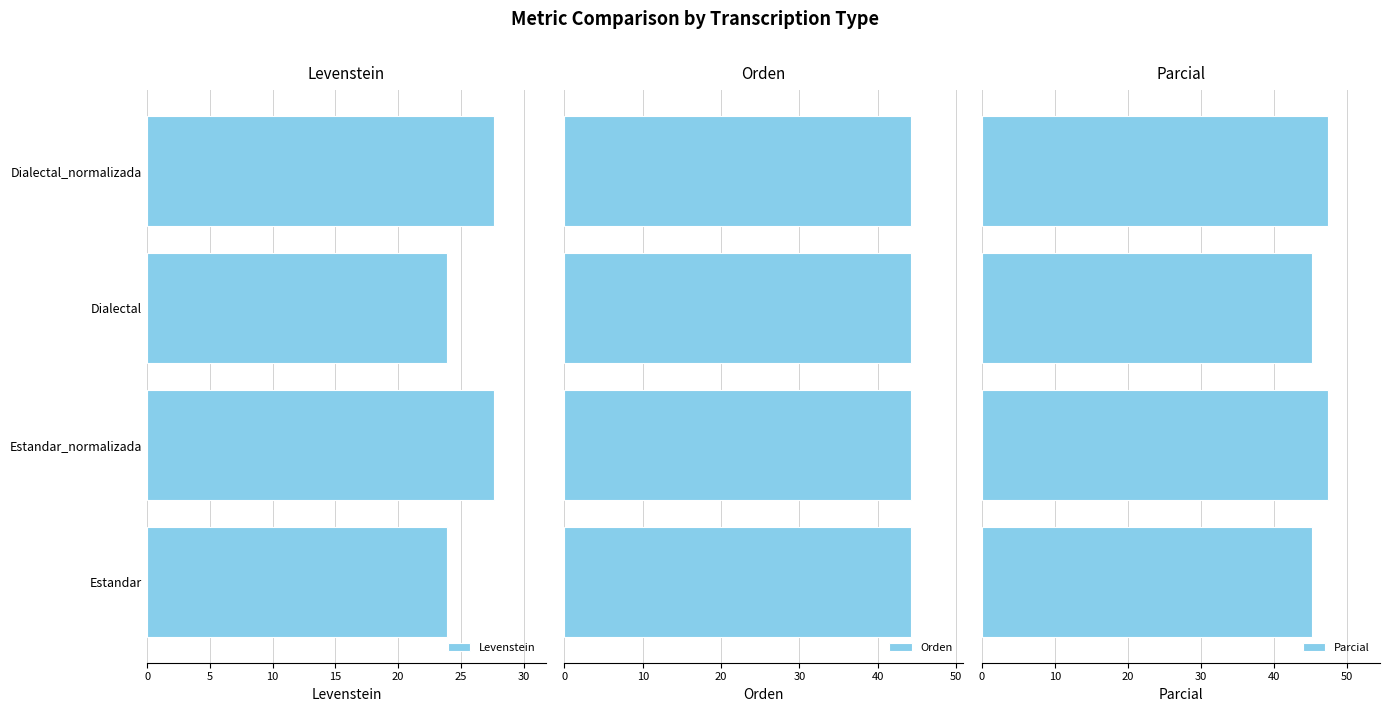

Which series has the largest total across all categories?

Parcial